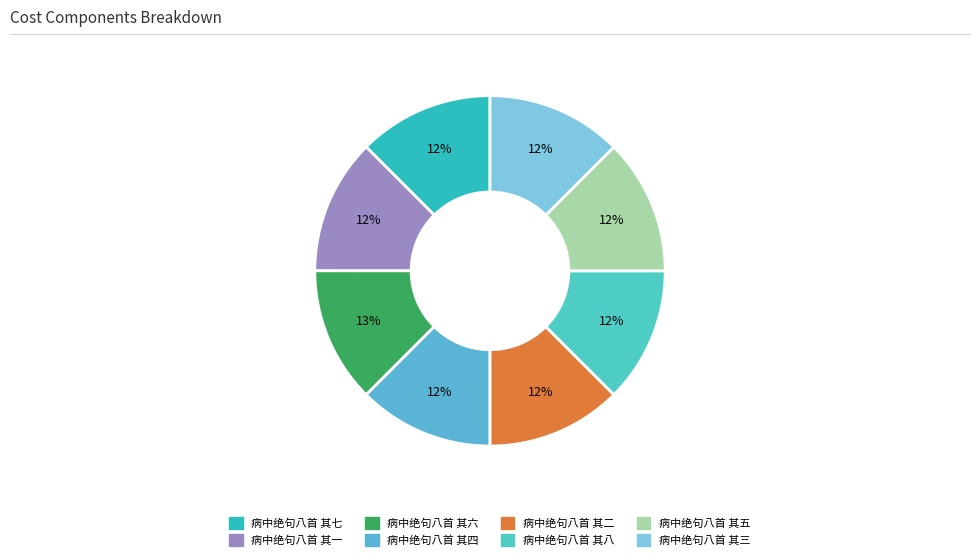

How many slices are in this pie chart?

8